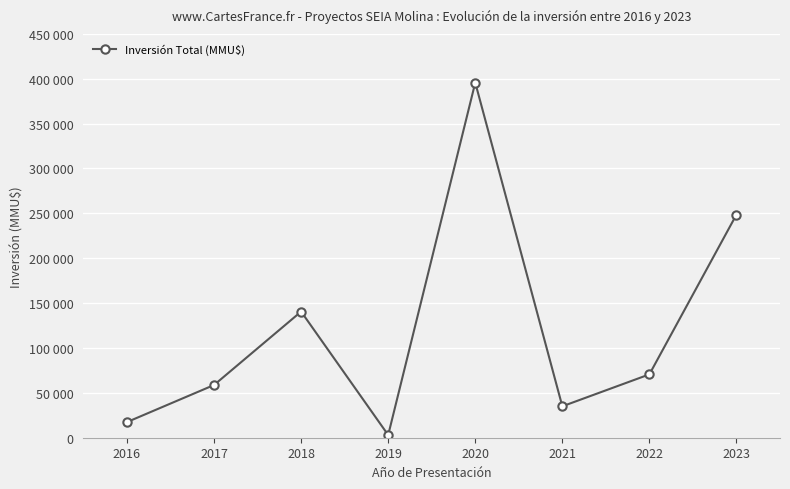

Between 2021 and 2023, which is larger?

2023